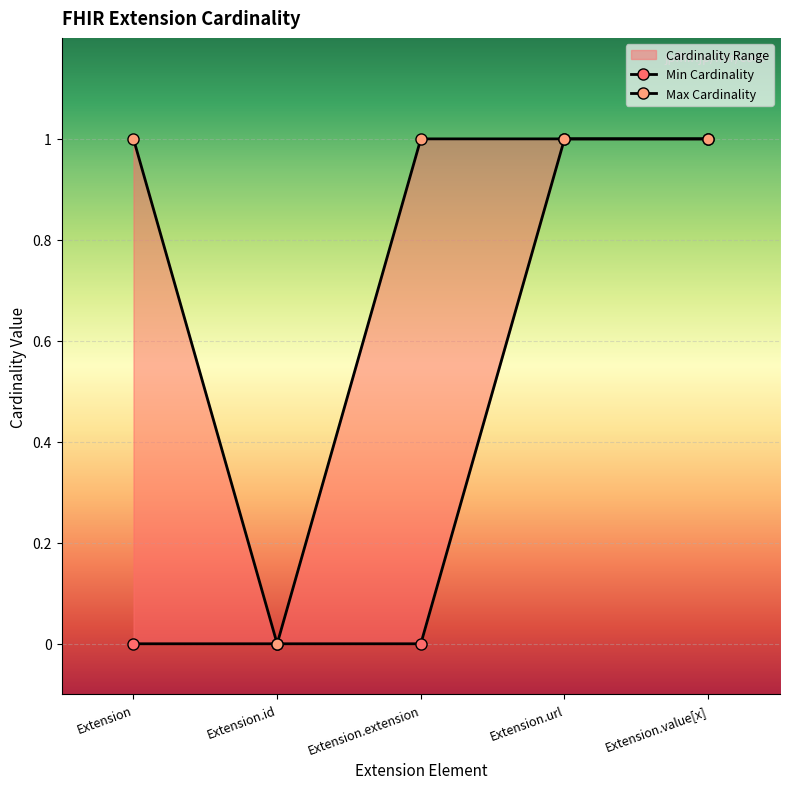

How many Max Cardinality values are between 1 and 2?

4